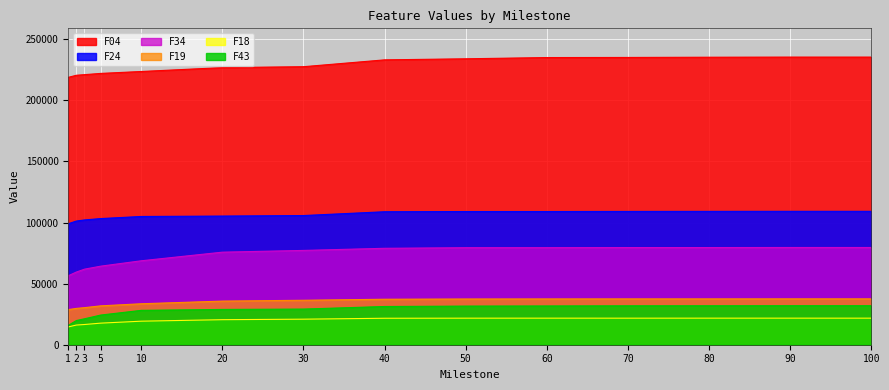

At how many categories does at least one series exceed 160125?

14